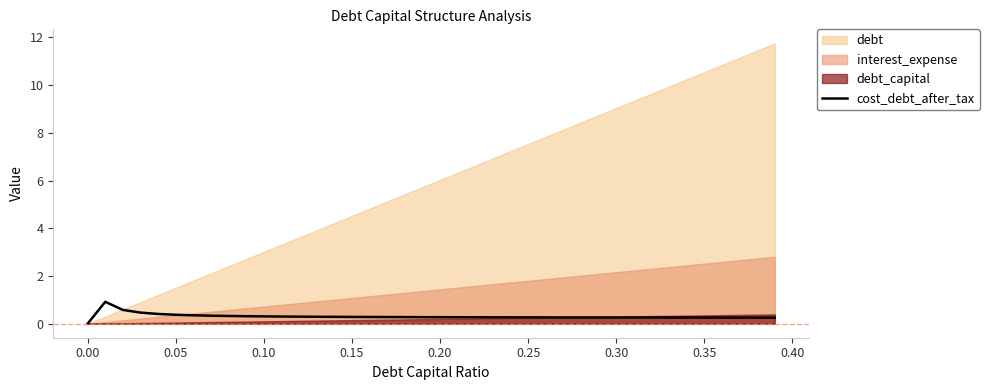

How many points are higher than both their immediate neighbors (excluding endpoints)?

1